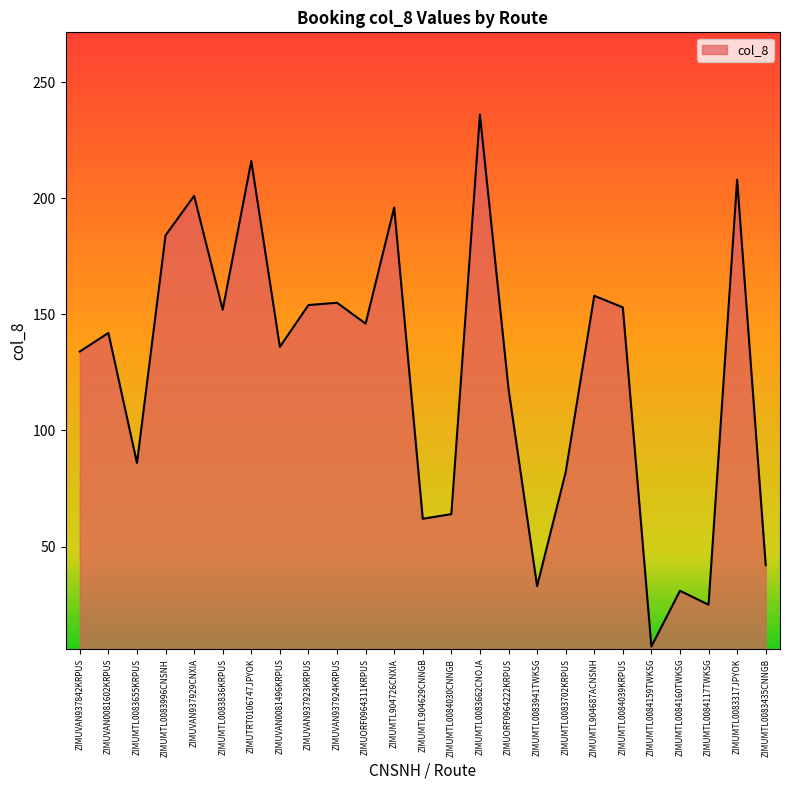

At which category does the data reach its first local peak?

ZIMUVAN0081602KRPUS